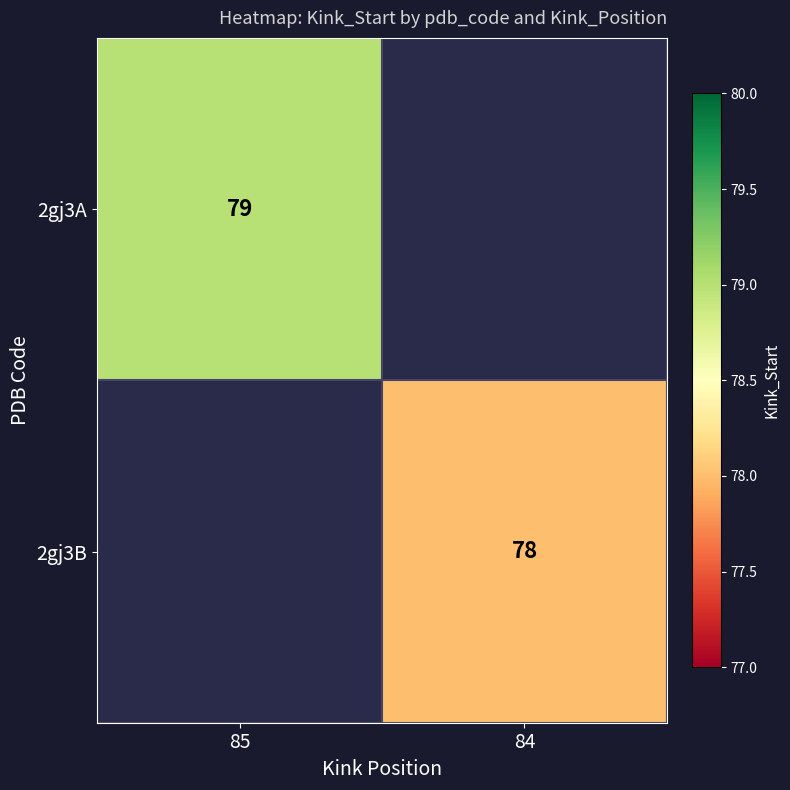

True or false: 2gj3B has a value of 139 at 84.

False